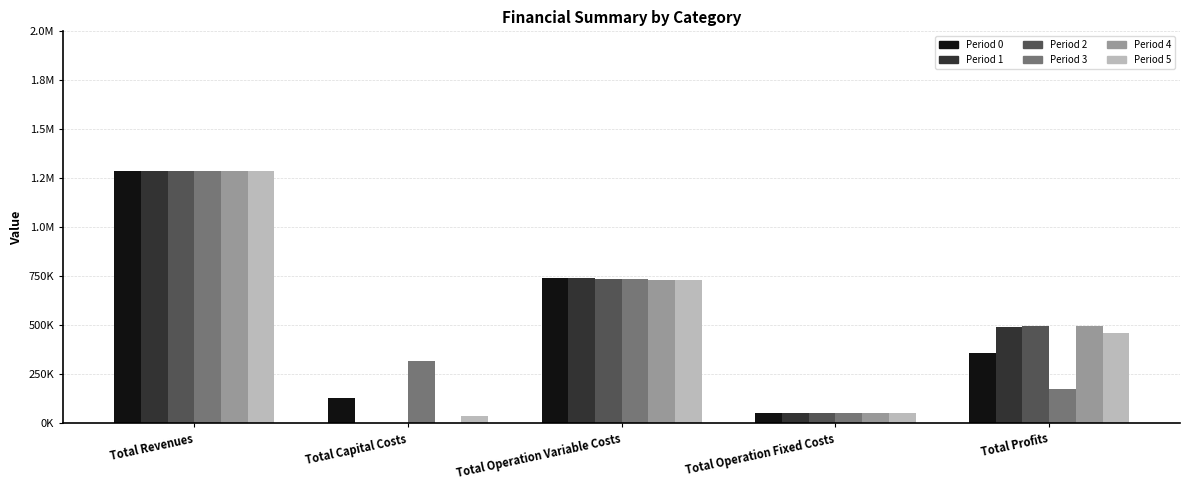

What is the label of the 3rd bar from the left?

Total Operation Variable Costs